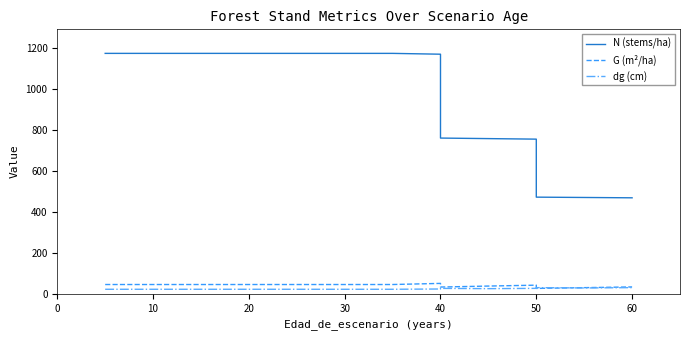

True or false: G (m²/ha) and N (stems/ha) cross at least once.

False